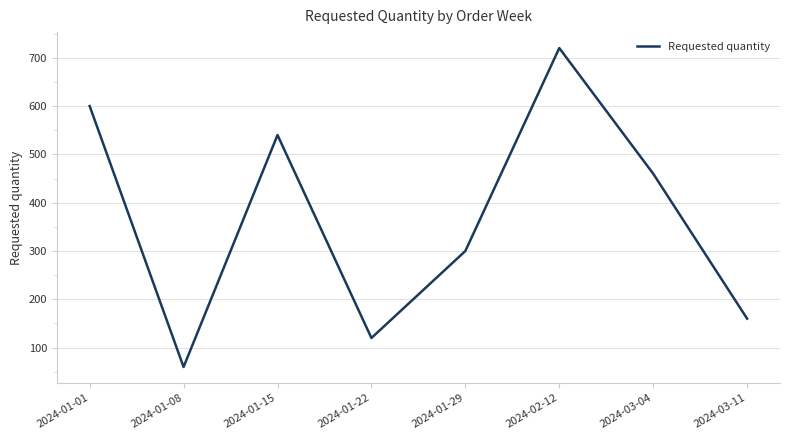

Is this an area chart (filled region under the line)?

No